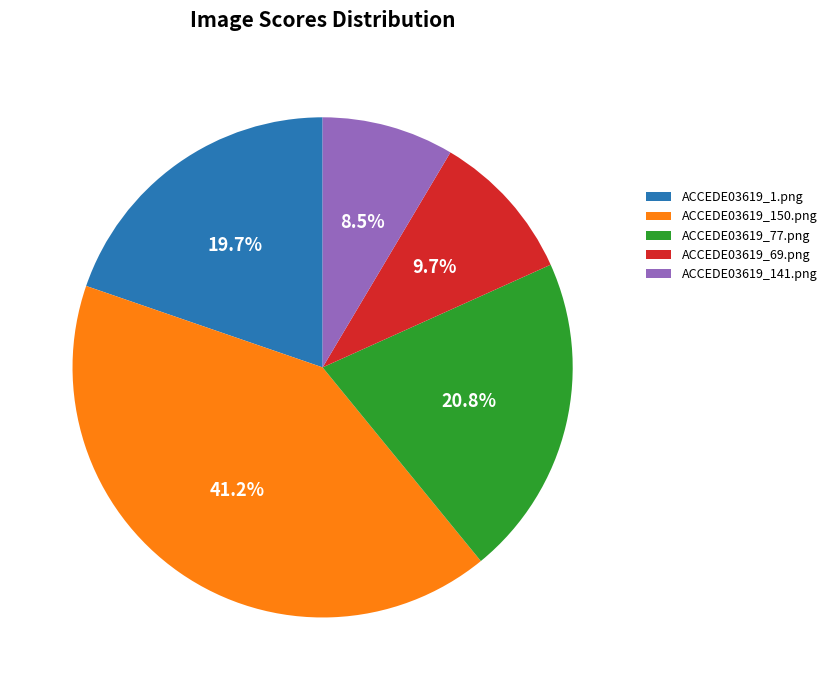

How many segments does this pie chart have?

5